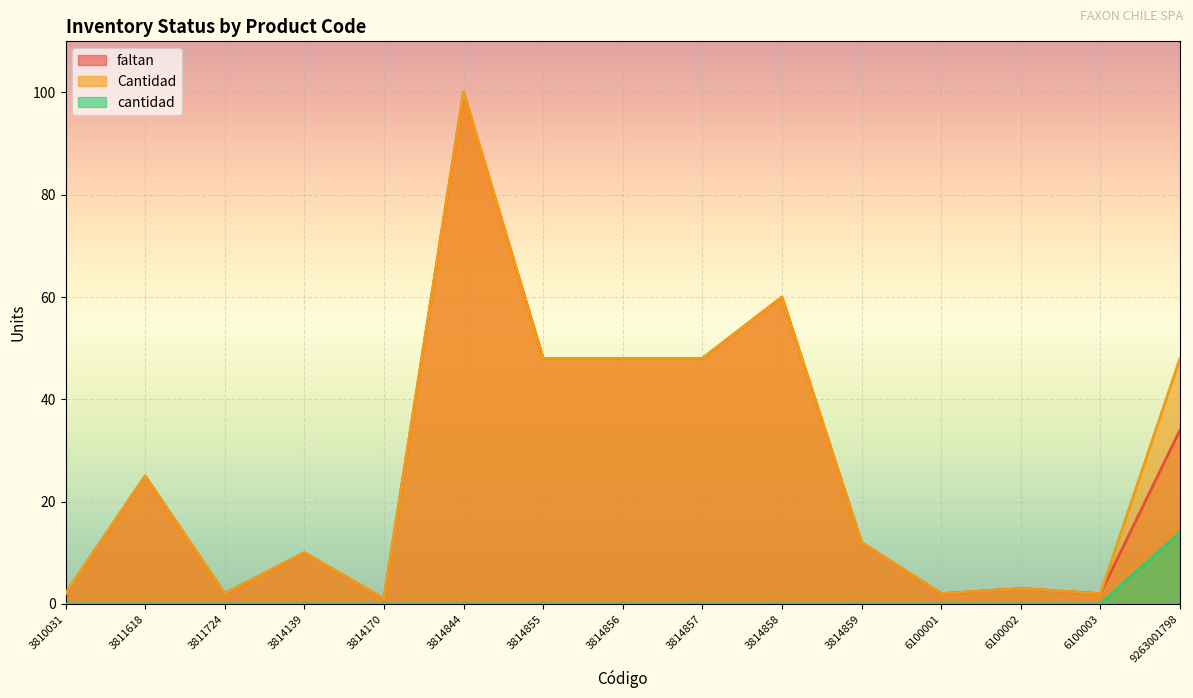

What is the highest value of the cantidad series?

14